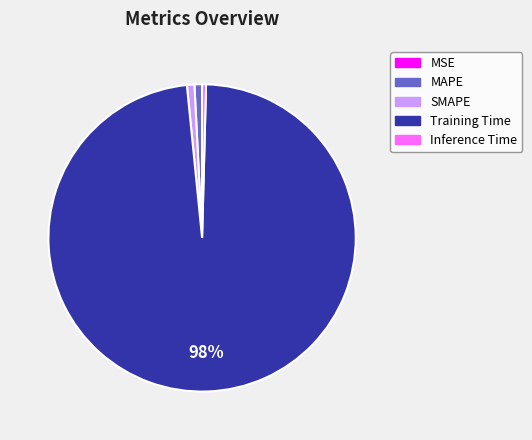

Which category has the biggest portion of the pie?

Training Time